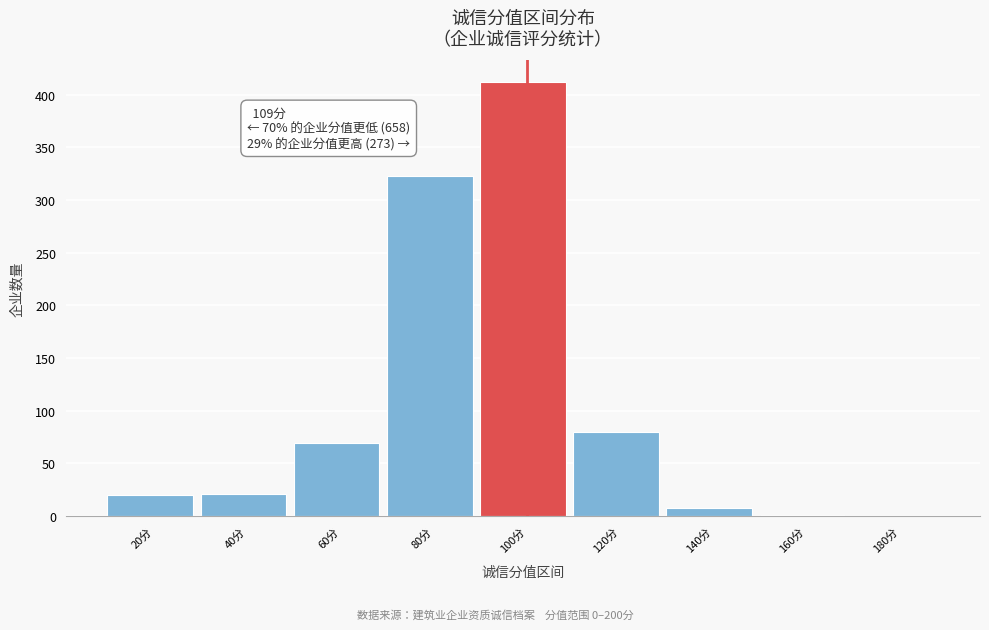

Which has a higher value, 60分 or 120分?

120分